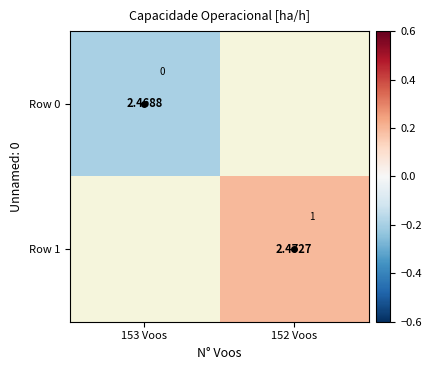

How many data points in Row 1 are above 0?

1